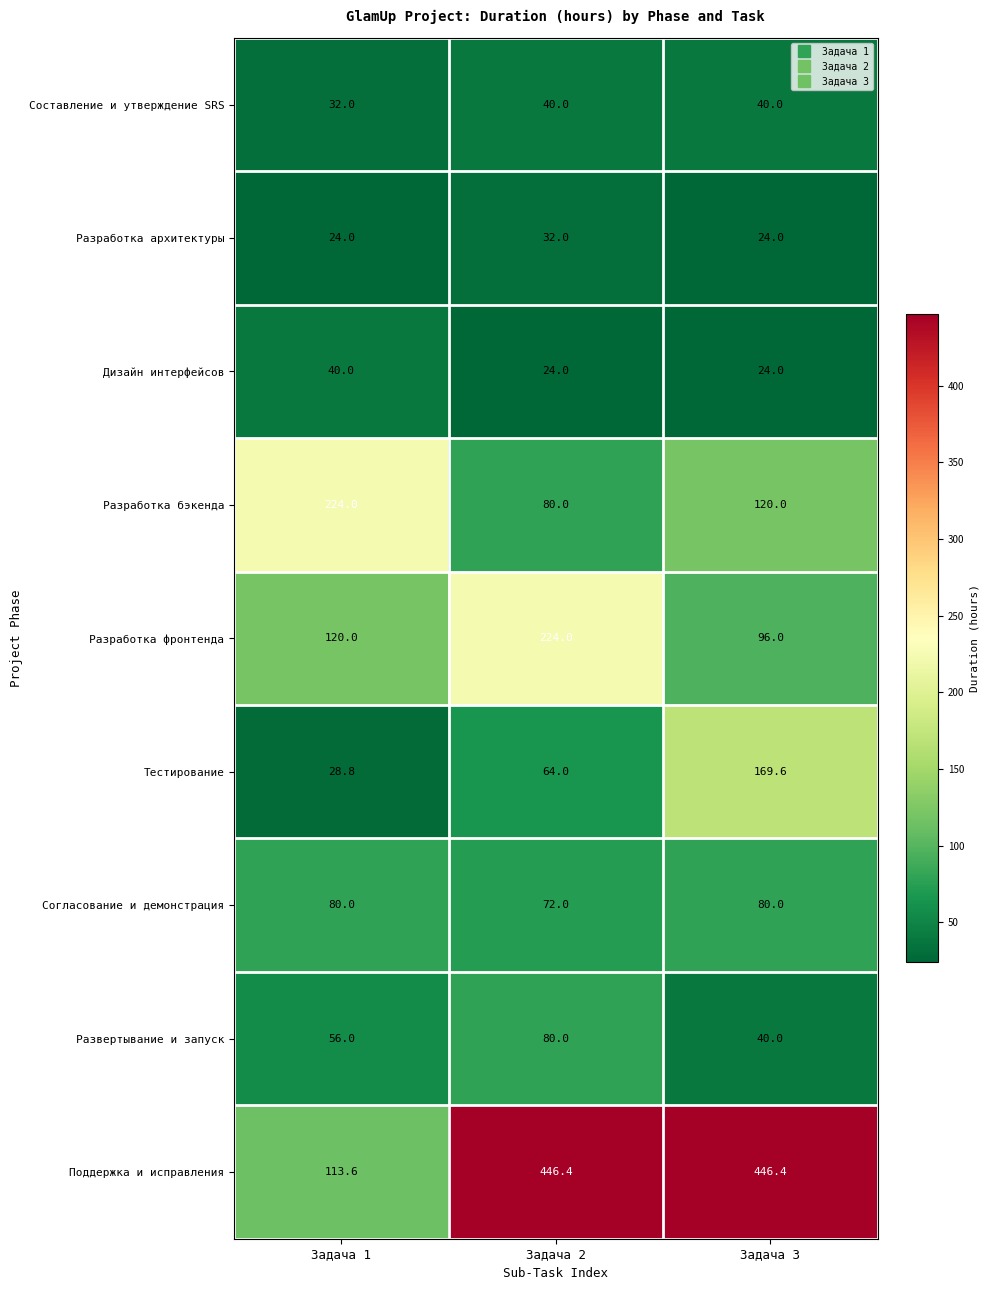

Which series has the largest total across all categories?

Поддержка и исправления